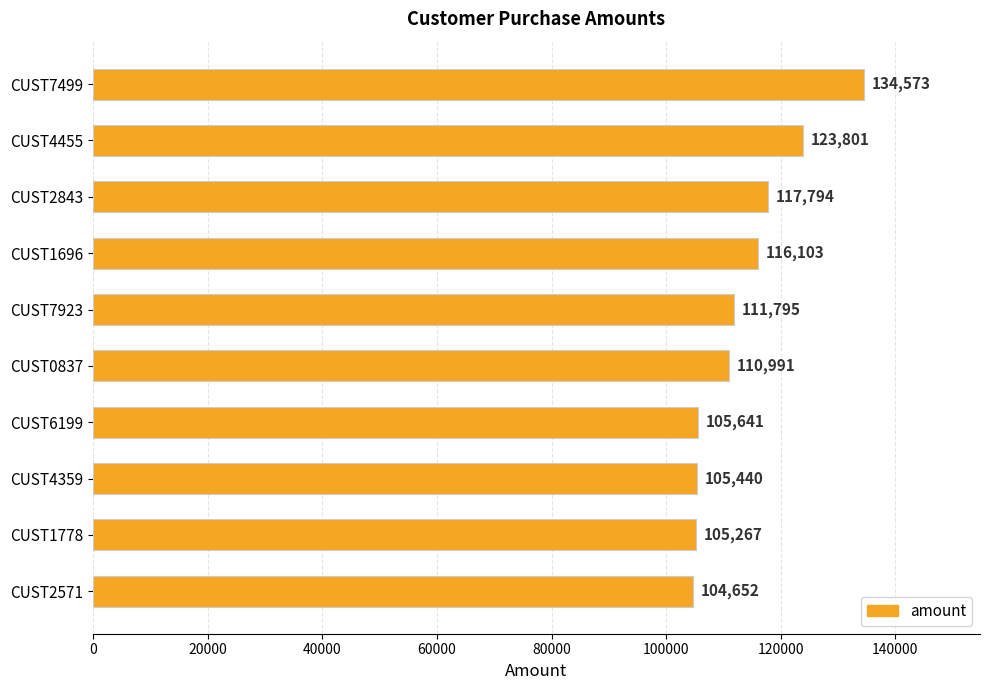

What is the sum of all values?

1136057